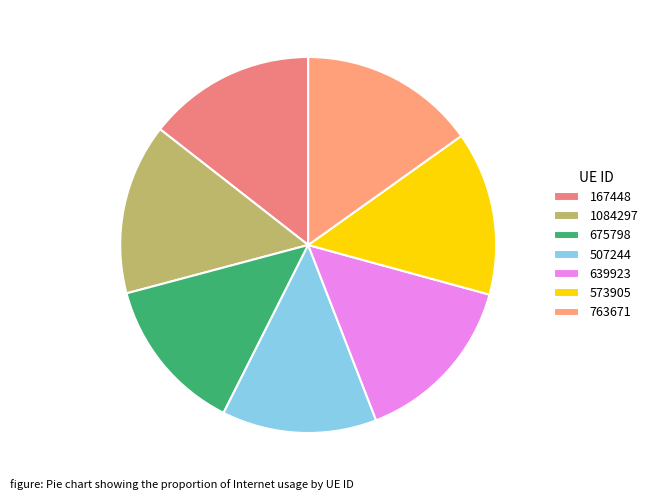

How many segments does this pie chart have?

7